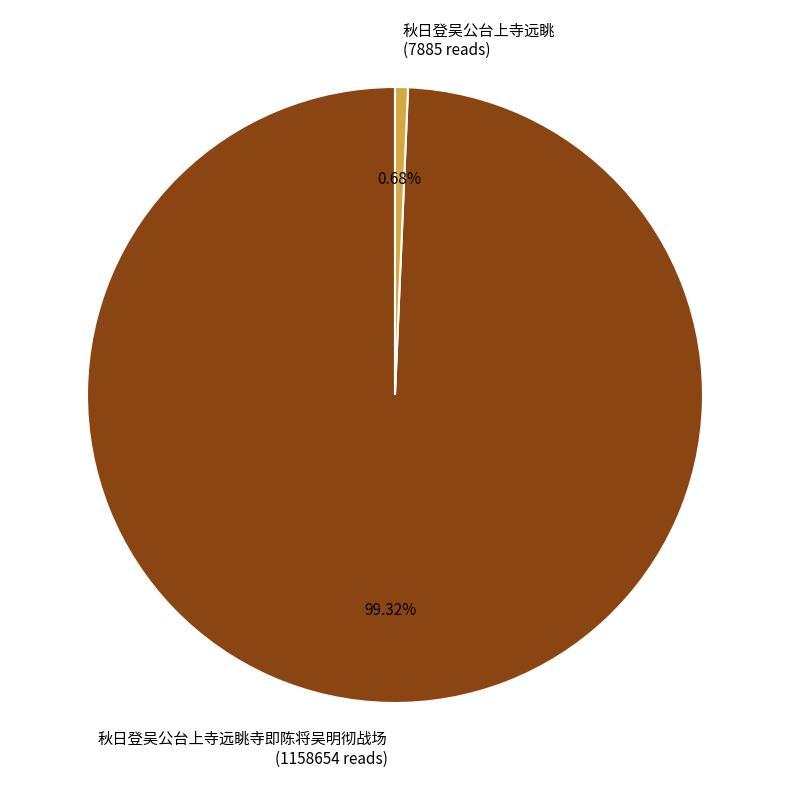

Do 秋日登吴公台上寺远眺寺即陈将吴明彻战场 (1158654 reads) and 秋日登吴公台上寺远眺 (7885 reads) together represent more than half of the pie?

Yes